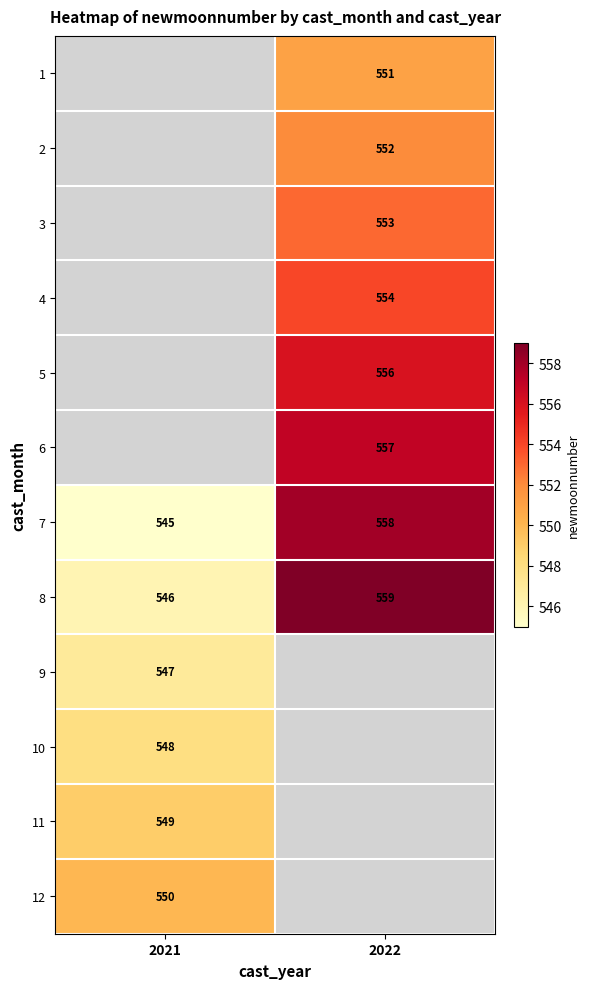

List the labels in order of 7 value, smallest first.

2021, 2022